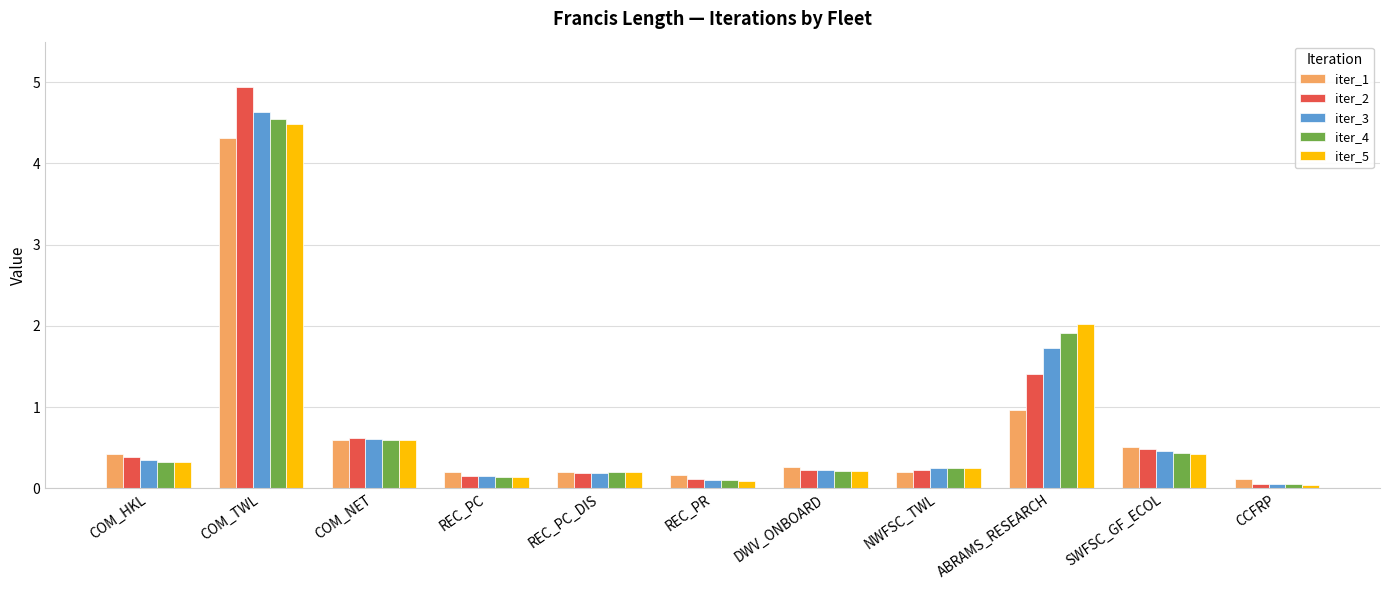

Which series changed the most between ABRAMS_RESEARCH and CCFRP?

iter_5